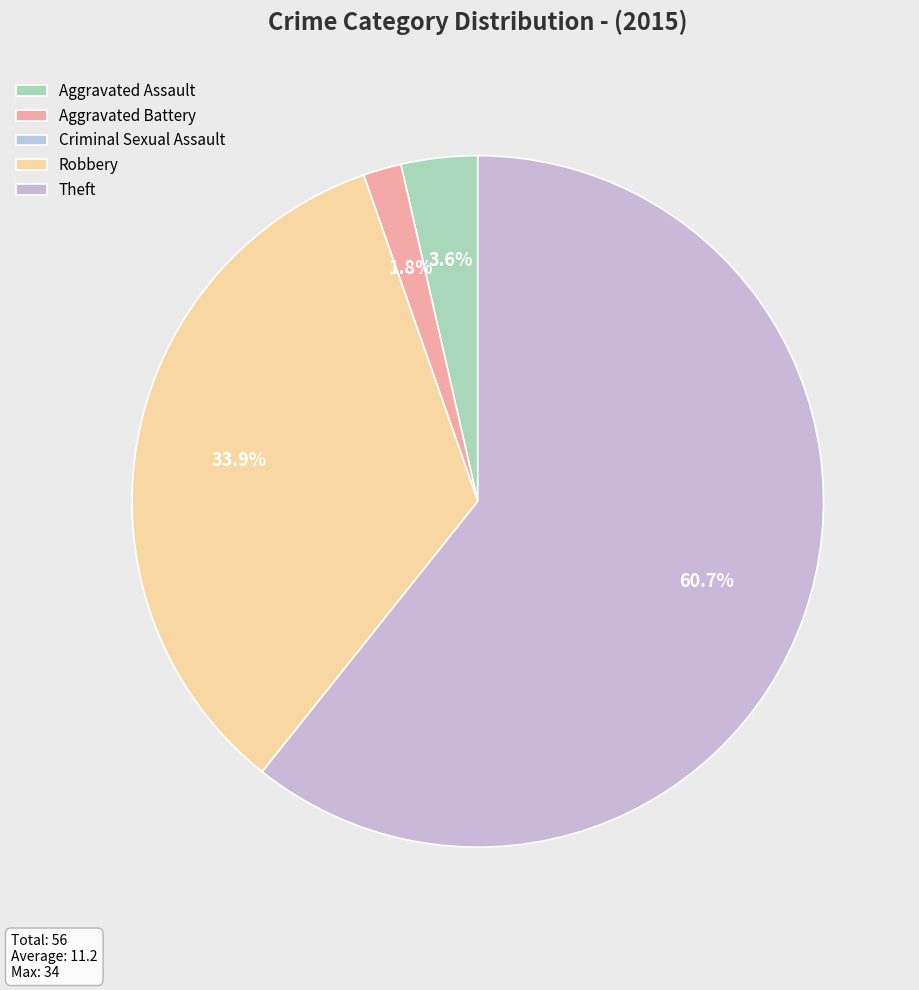

To the nearest percent, what is the difference between the largest and smallest slice percentages?

61%